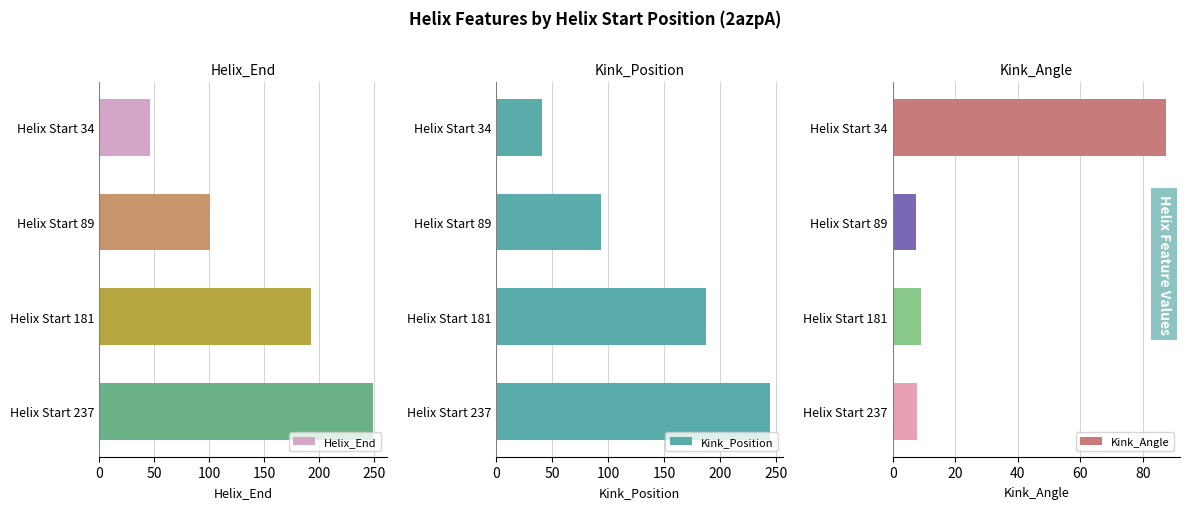

Which series has the largest range (max minus min)?

Helix_End